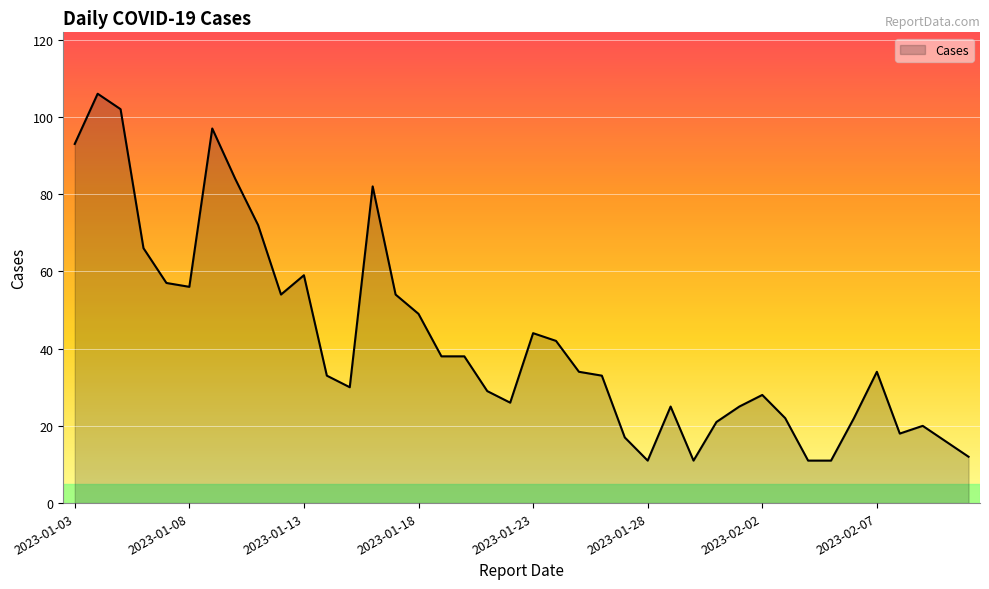

What is the greatest value displayed?

106